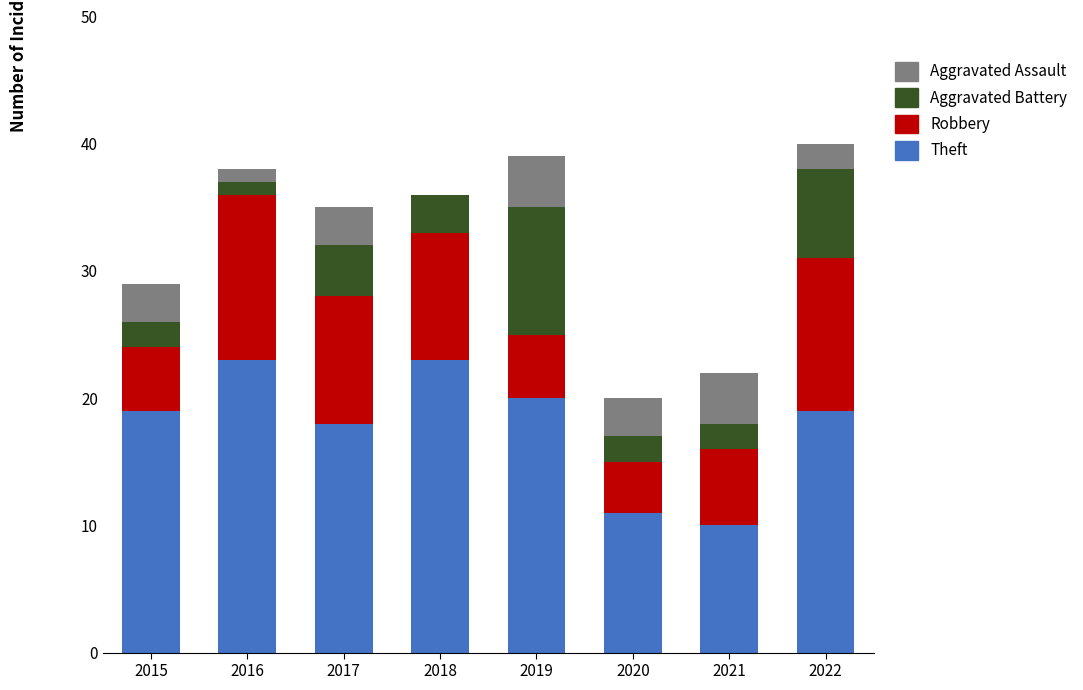

True or false: Theft has a value of 23 at 2016.

True